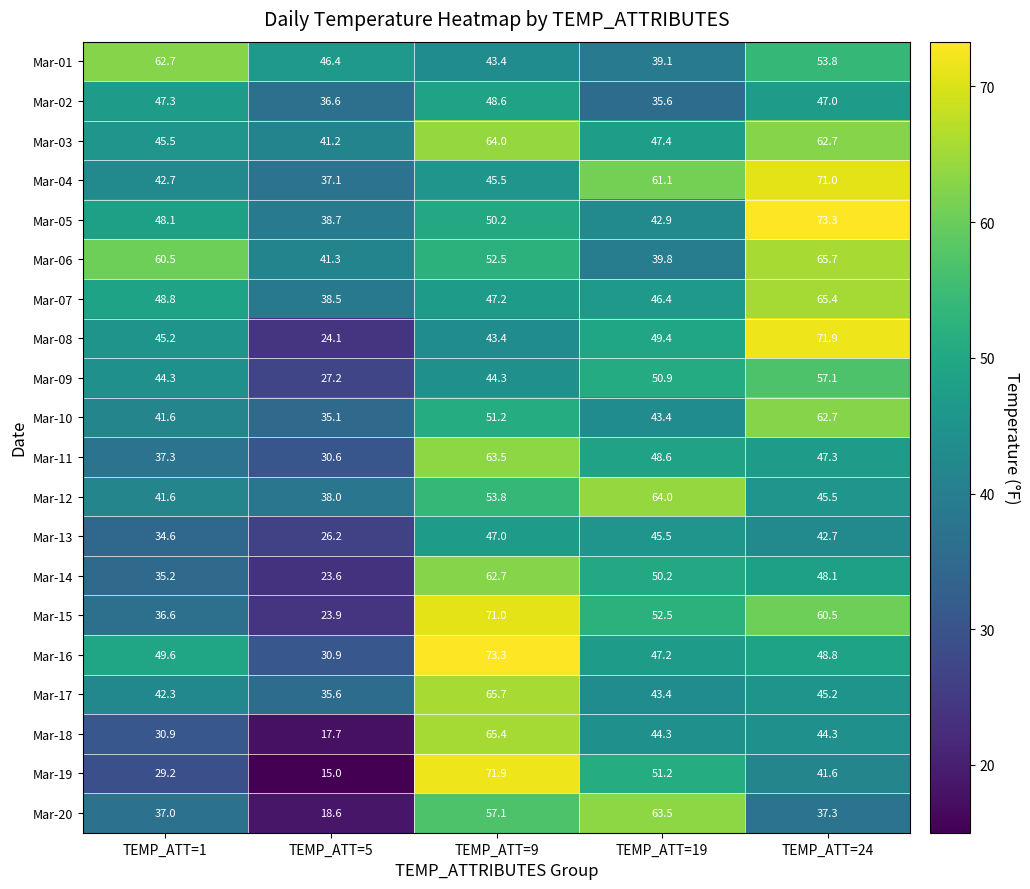

Read the Mar-20 value at TEMP_ATT=24.

37.3